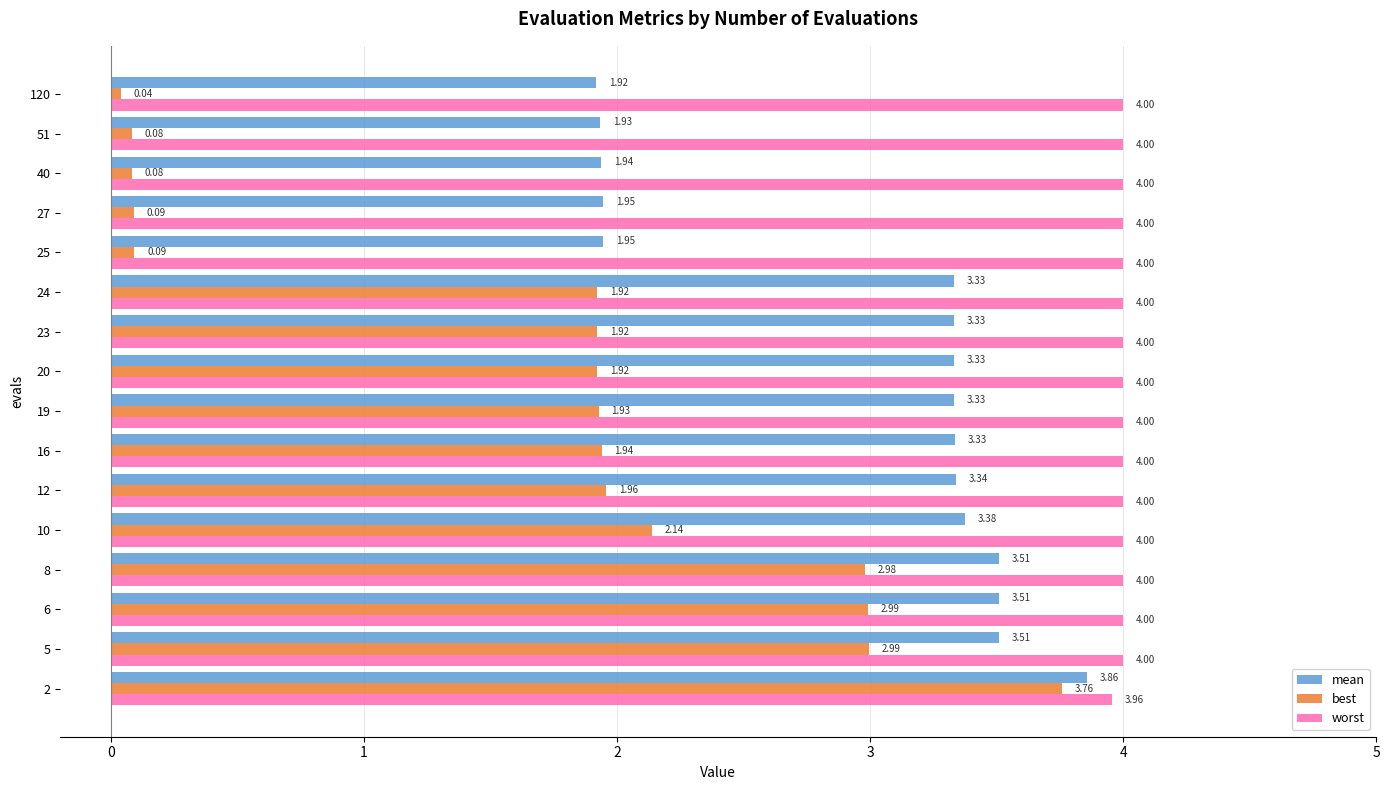

Which series has the widest spread of values?

best